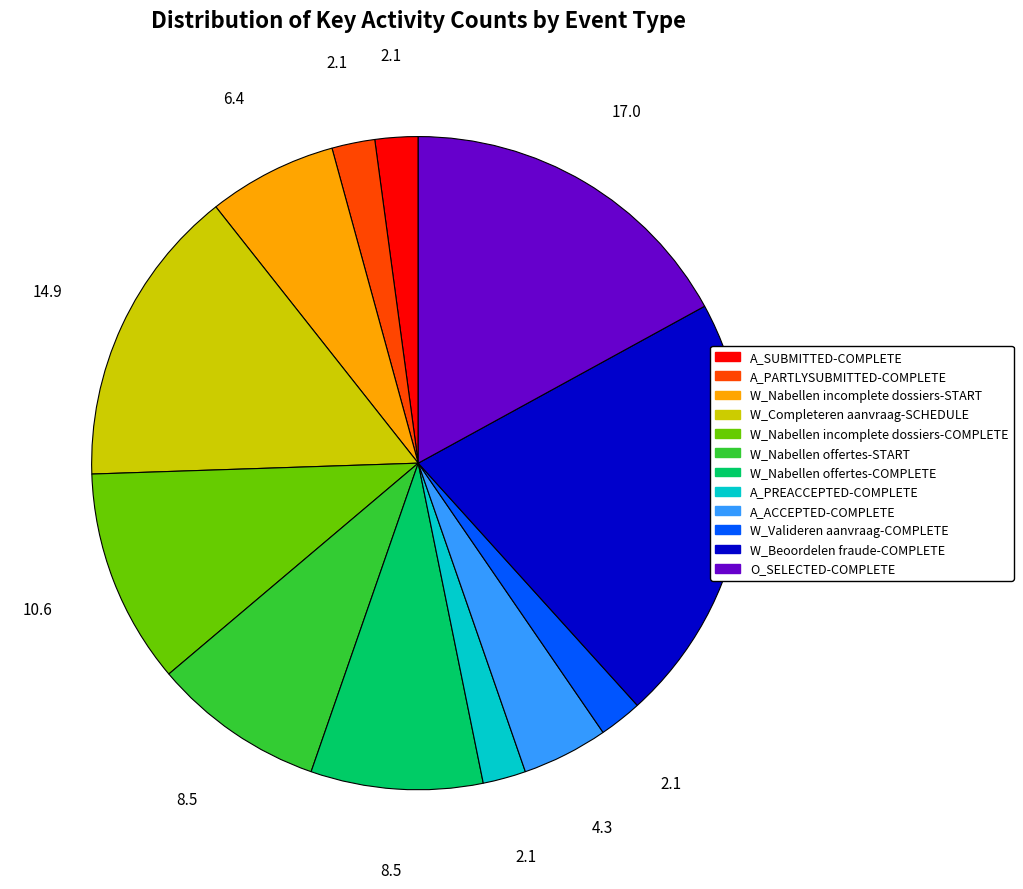

Between W_Beoordelen fraude-COMPLETE and O_SELECTED-COMPLETE, which is larger?

W_Beoordelen fraude-COMPLETE